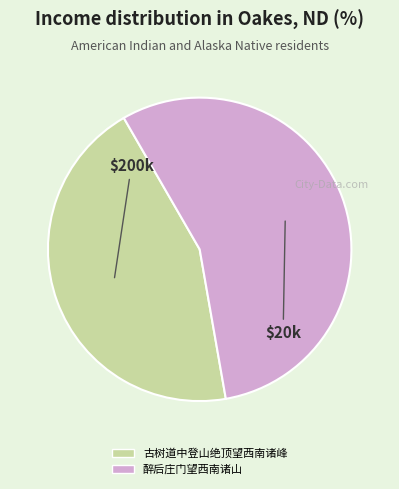

What is the smallest slice in the pie chart?

古树道中登山绝顶望西南诸峰